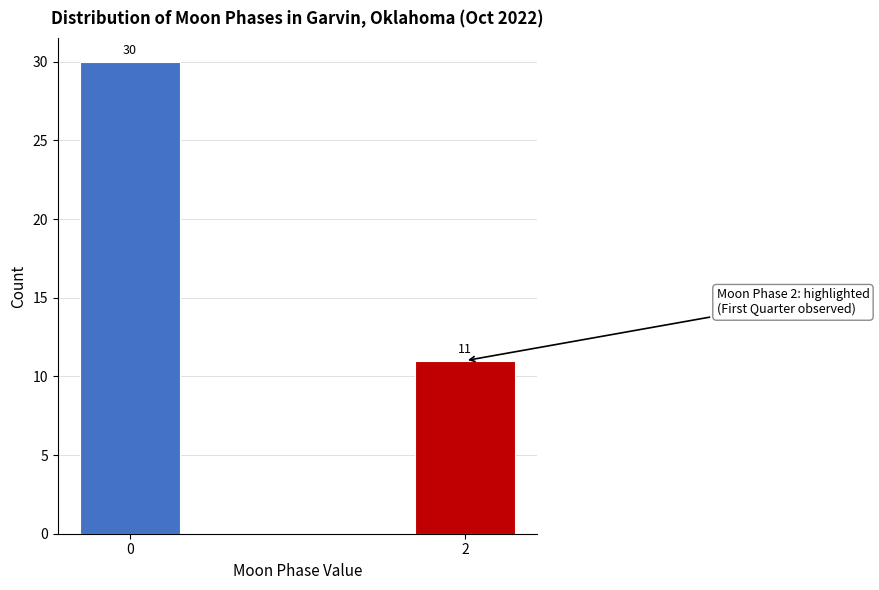

Reading left to right, what are all the values shown in this chart?

30	11